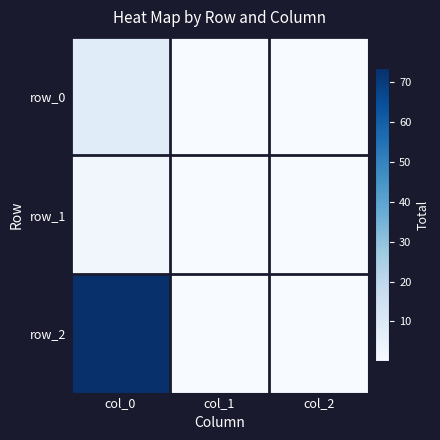

What is the difference between the row_1 values at col_1 and col_2?

0.2